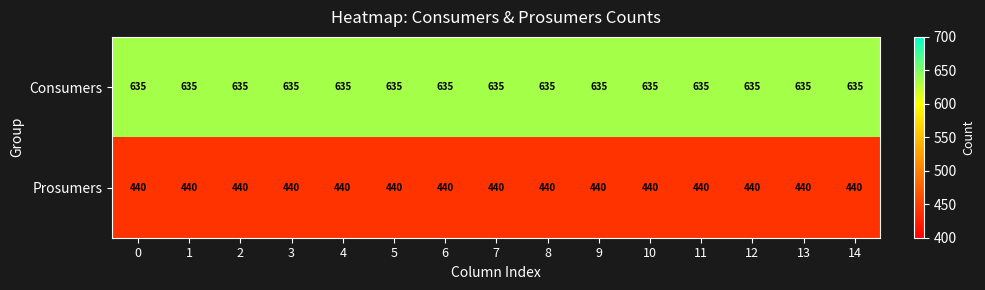

What is the spread (max minus min) of values at 9?

195